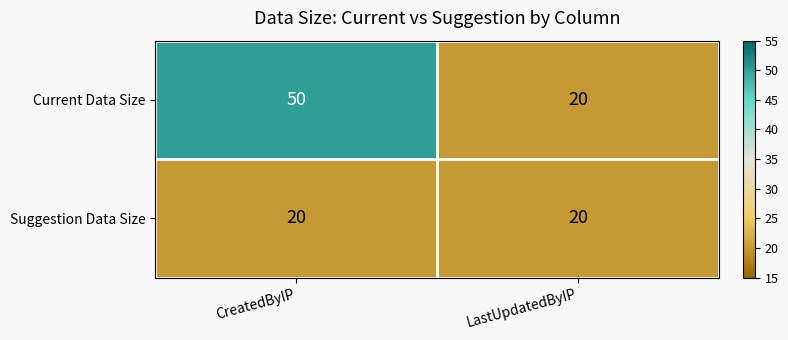

Reading left to right, extract all data points from this chart.

Current Data Size: CreatedByIP=50	LastUpdatedByIP=20
Suggestion Data Size: CreatedByIP=20	LastUpdatedByIP=20